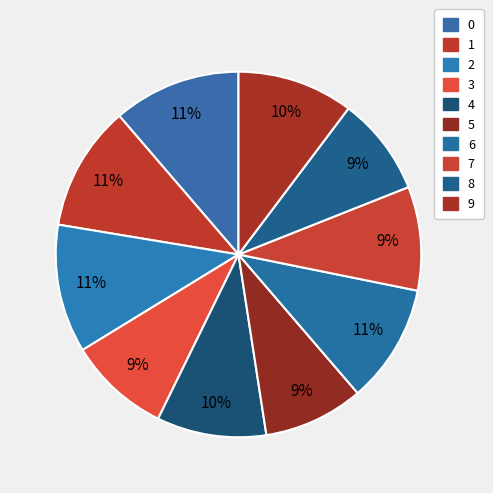

What percentage is the 5 slice, to the nearest percent?

9%